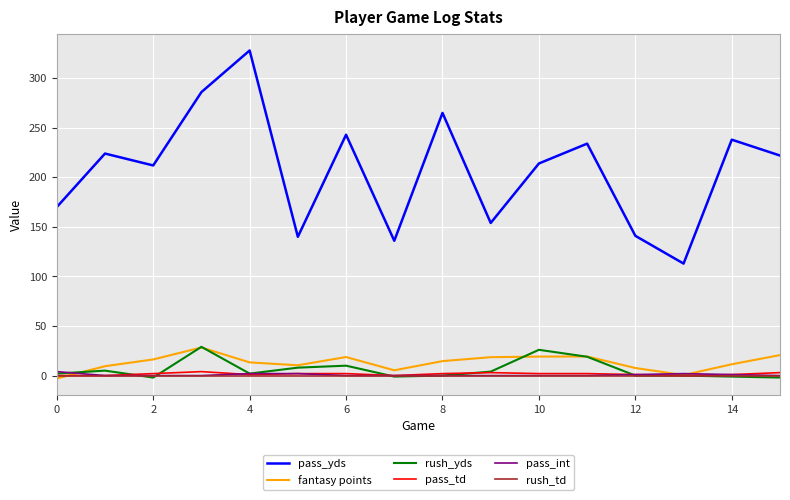

True or false: pass_int and pass_yds cross at least once.

False